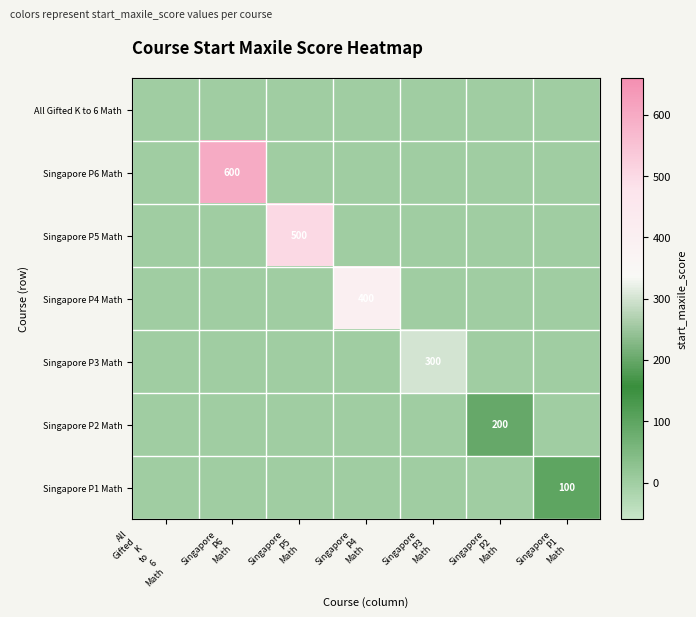

Is the value of Singapore P2 Math at Singapore P5 Math greater than the value of Singapore P3 Math at Singapore P6 Math?

No